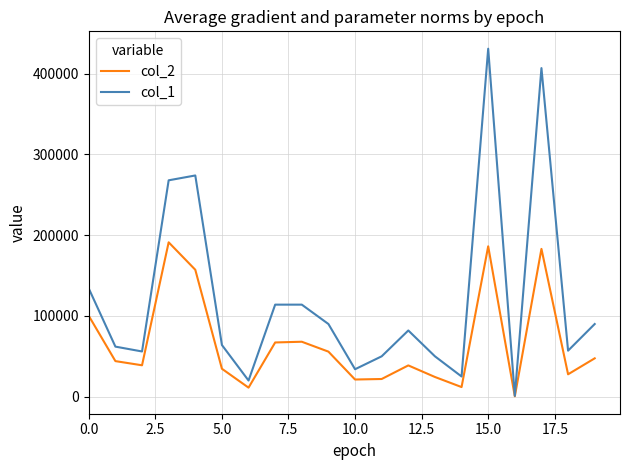

How many values in the col_1 series are below 82000?

10